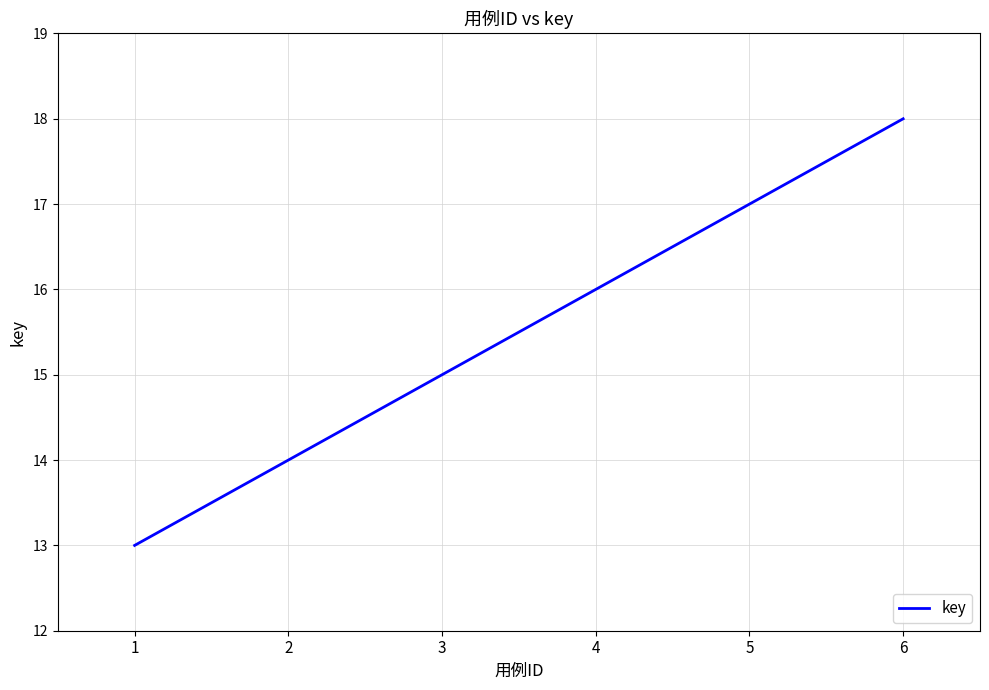

What is the change in value from 2 to 4?

+2